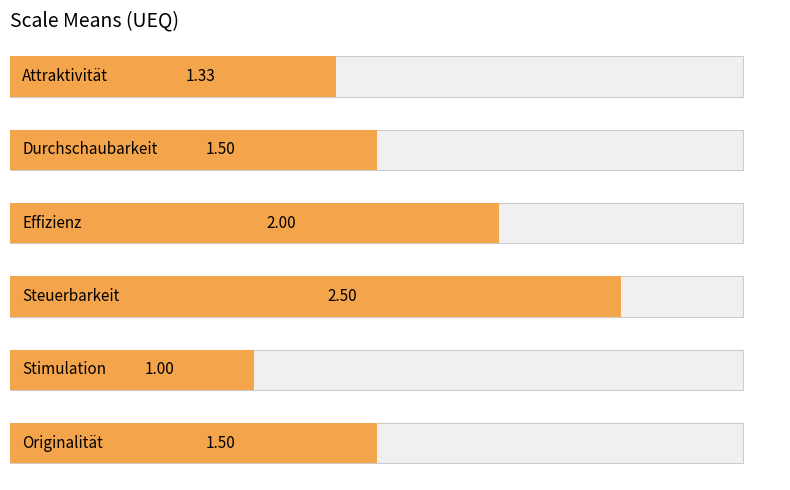

Rank the categories by value from highest to lowest.

3, 2, 1, 5, 0, 4